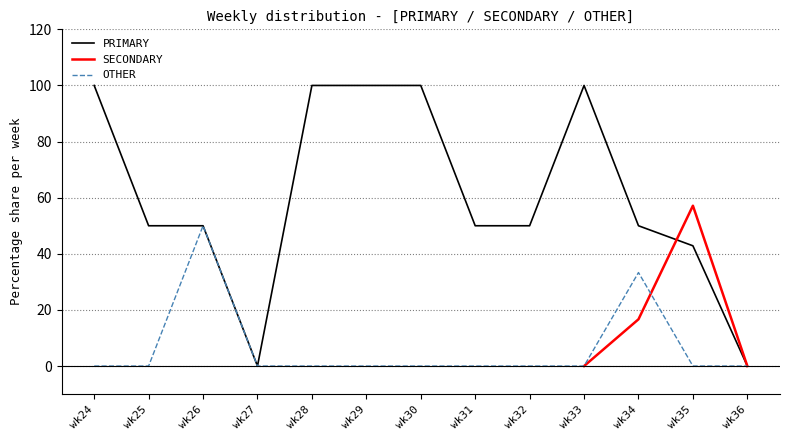

Reading left to right, extract all data points from this chart.

PRIMARY: wk24=100.0	wk25=50.0	wk26=50.0	wk27=0.0	wk28=100.0	wk29=100.0	wk30=100.0	wk31=50.0	wk32=50.0	wk33=100.0	wk34=50.0	wk35=42.9	wk36=0.0
OTHER: wk24=0.0	wk25=0.0	wk26=50.0	wk27=0.0	wk28=0.0	wk29=0.0	wk30=0.0	wk31=0.0	wk32=0.0	wk33=0.0	wk34=33.3	wk35=0.0	wk36=0.0